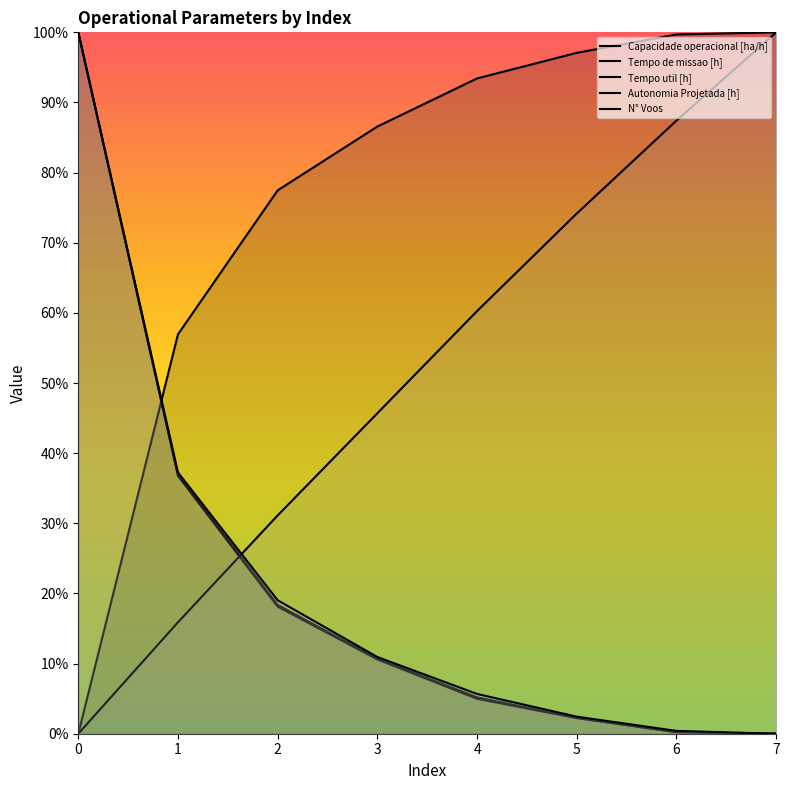

True or false: Tempo util [h] and Tempo de missao [h] intersect in this chart.

False